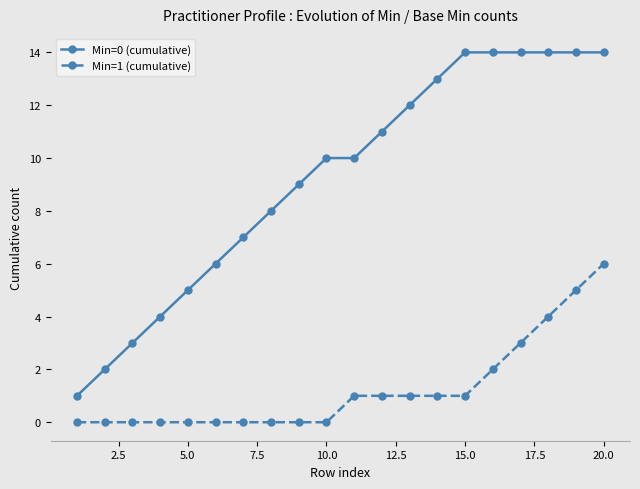

True or false: Min=1 (cumulative) and Min=0 (cumulative) intersect in this chart.

False